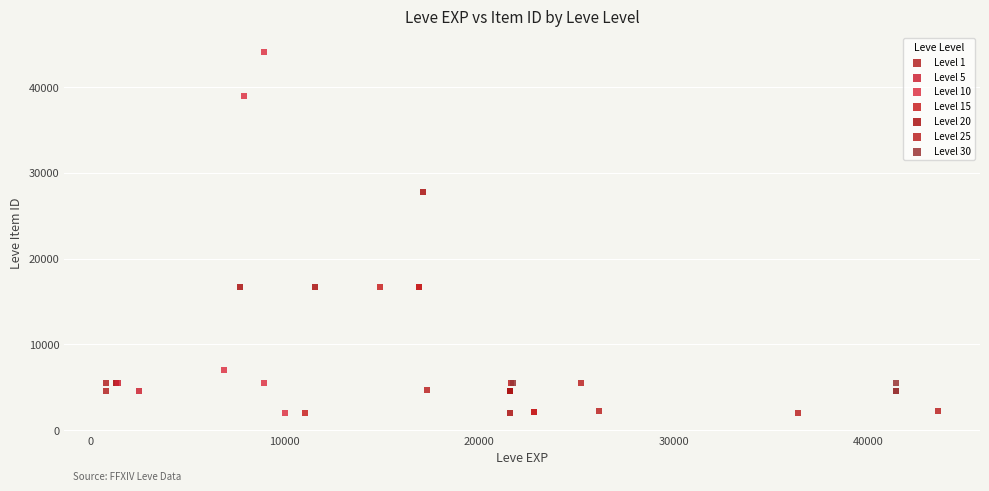

What are all the series names shown in the legend?

Level 1, Level 5, Level 10, Level 15, Level 20, Level 25, Level 30